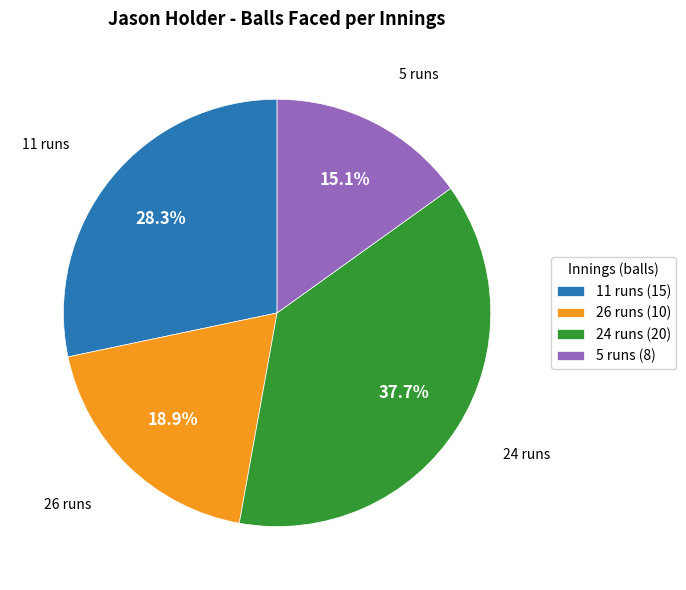

True or false: 24 runs accounts for 27% of the total.

False